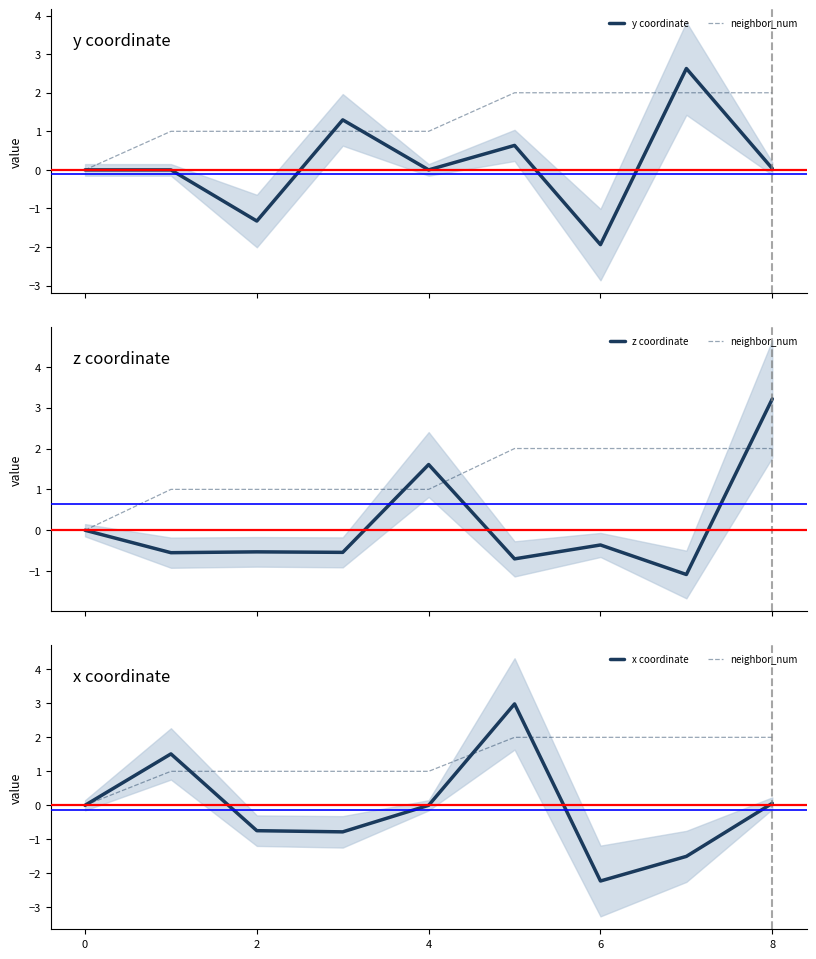

How many lines are shown in the chart?

4